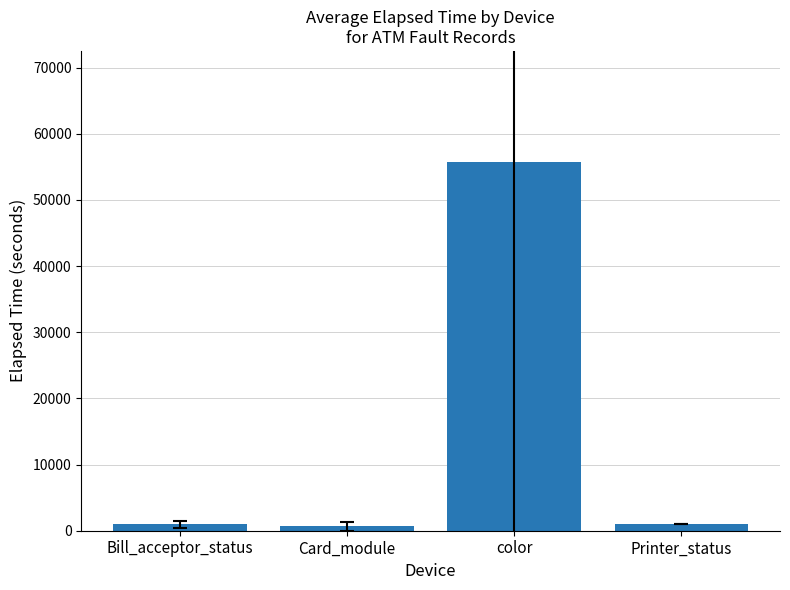

The chart shows a value of 692.4 at Card_module. True or false?

True